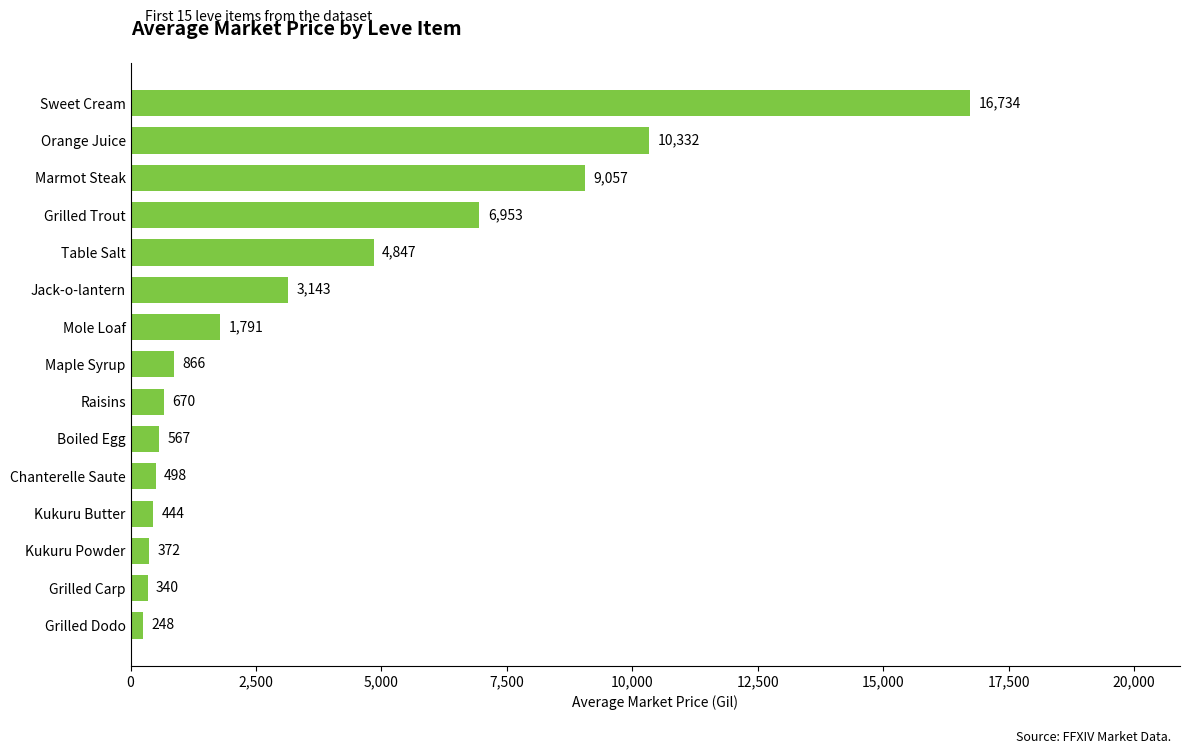

How many bars are there in total?

15